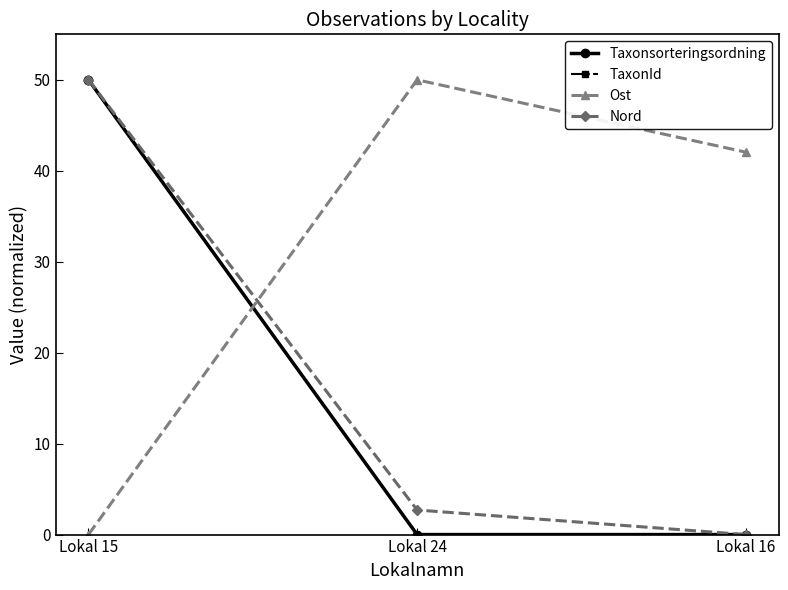

What is the sum of the Ost values at Lokal 15 and Lokal 24?

50.0